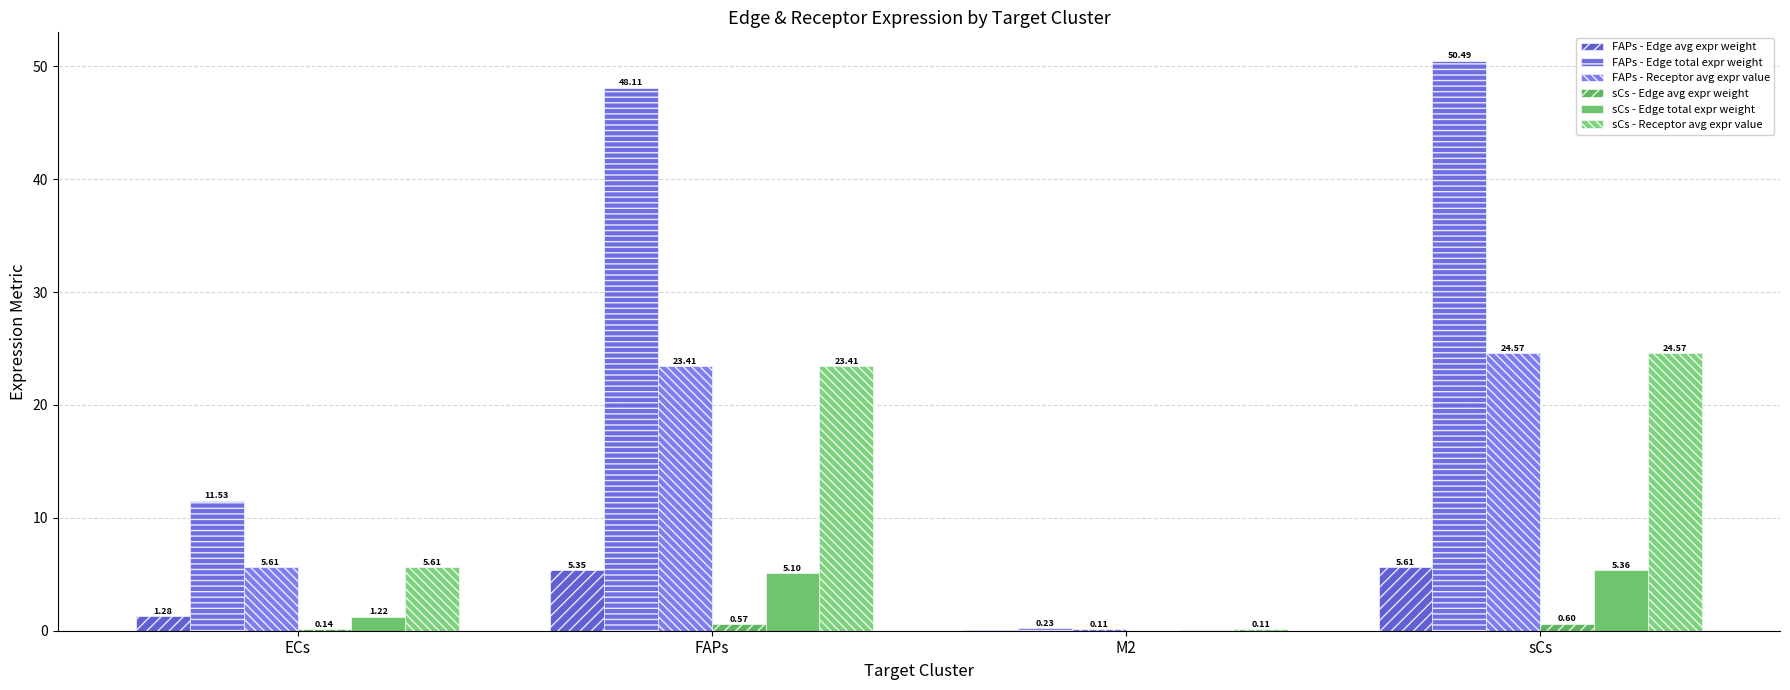

Are the bars grouped side by side (vs. stacked)?

Yes